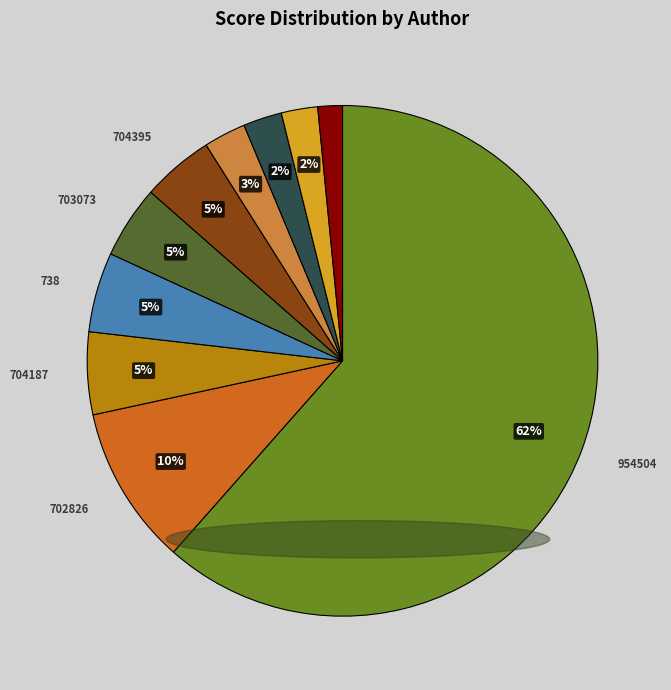

Is there a majority slice in this chart?

Yes